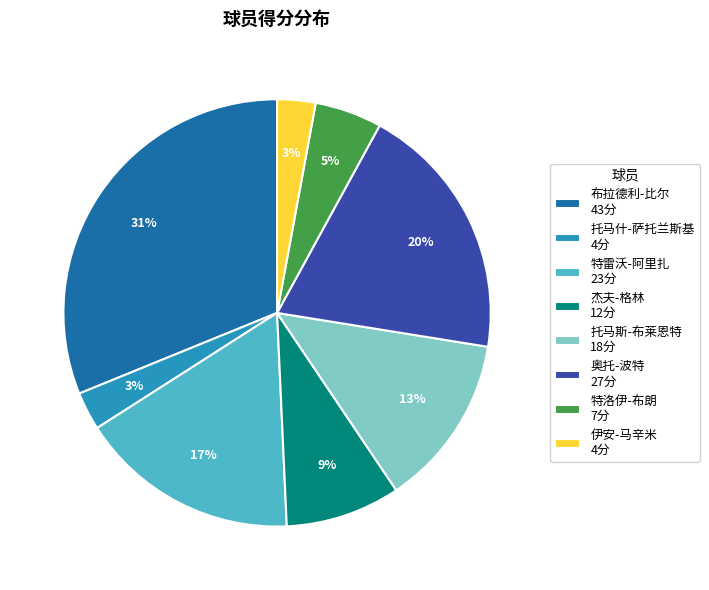

Combined, do 托马什-萨托兰斯基 4分 and 奥托-波特 27分 account for over 50%?

No